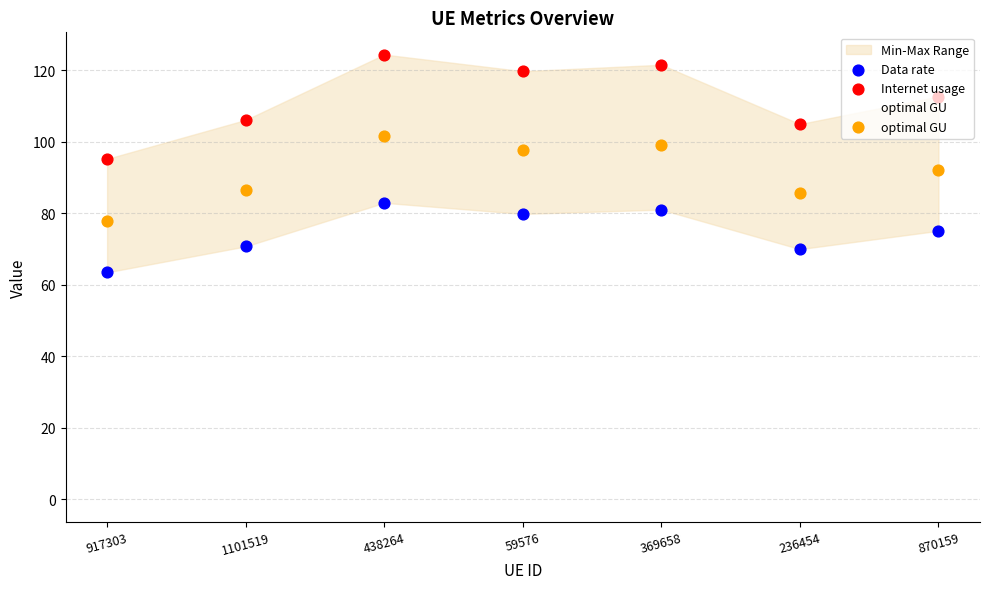

Which series reaches the minimum Y coordinate?

Data rate